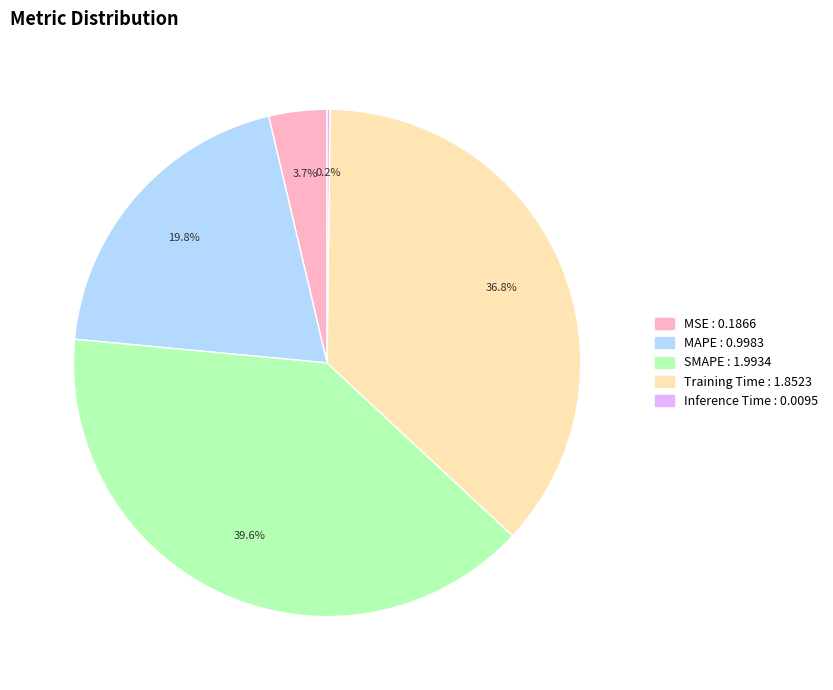

To the nearest percent, what is the difference between the MAPE and Training Time slice percentages?

17%